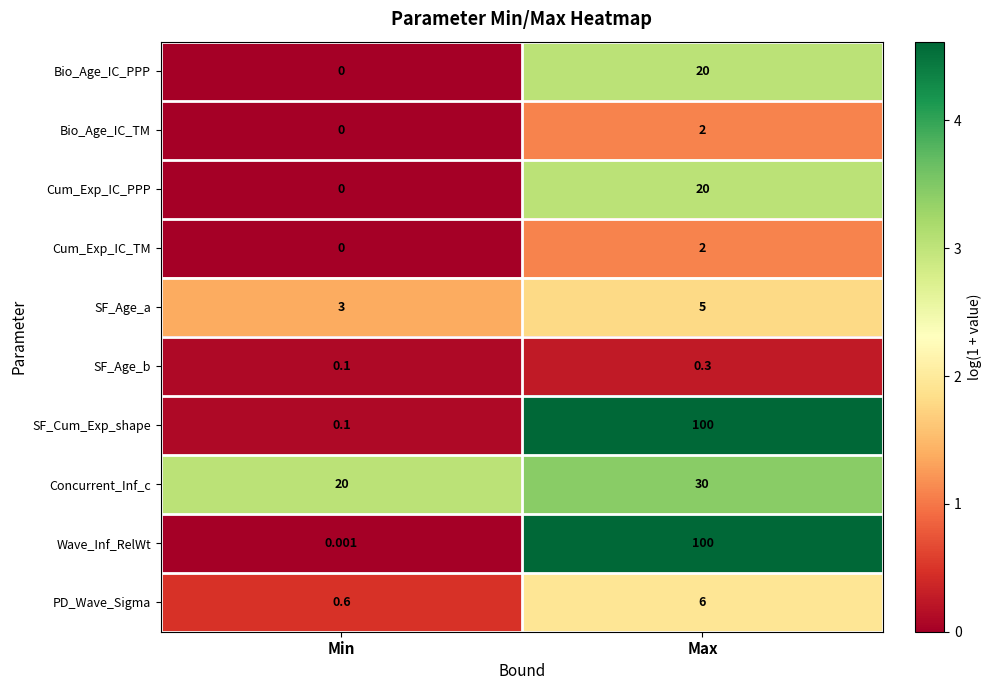

How many distinct data groups are displayed?

10